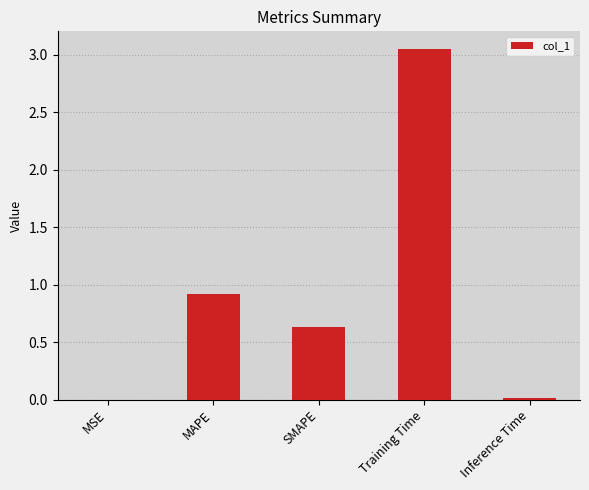

True or false: the data shows 0.2 at MAPE.

False